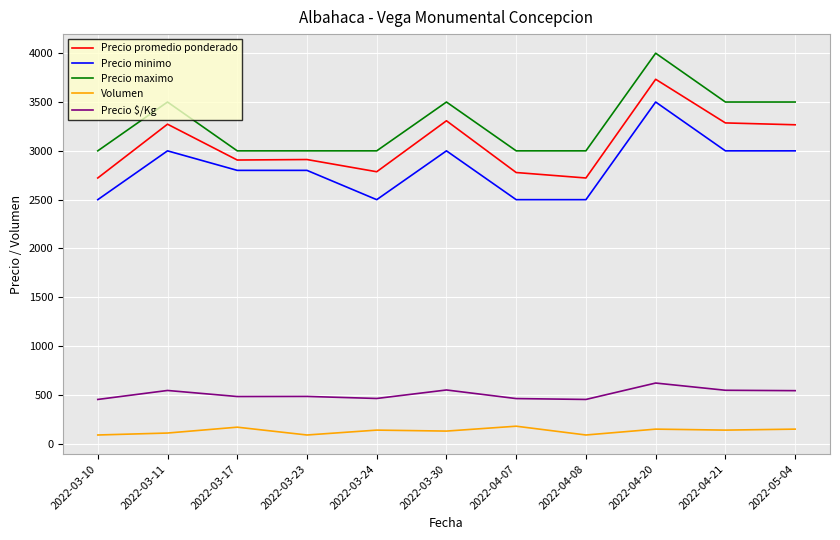

What is the greatest value displayed?

4000